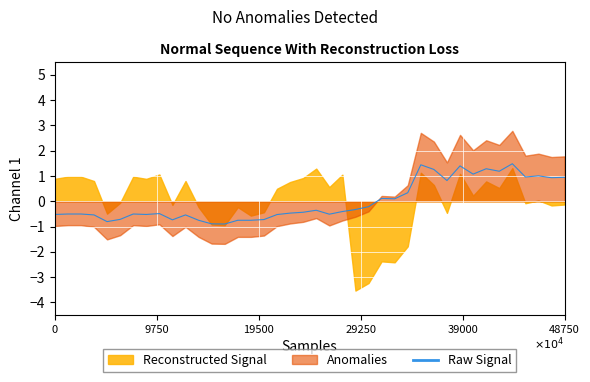

How many values are below 0?

25